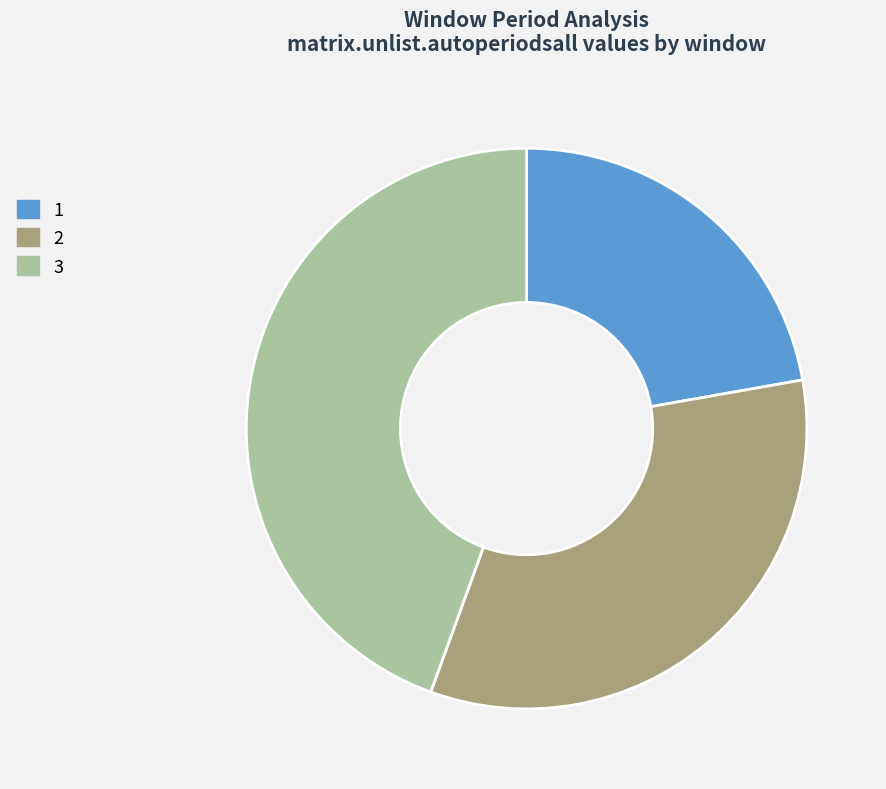

Rank the categories by value from lowest to highest.

1, 2, 3